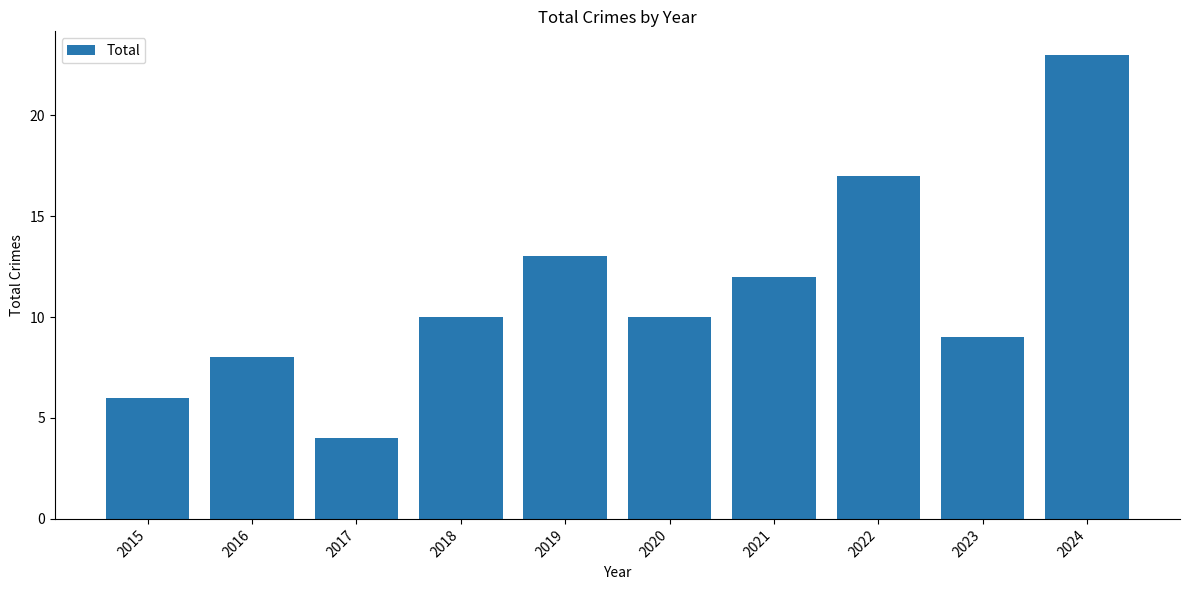

Is it true that the value at 2019 is 22?

False